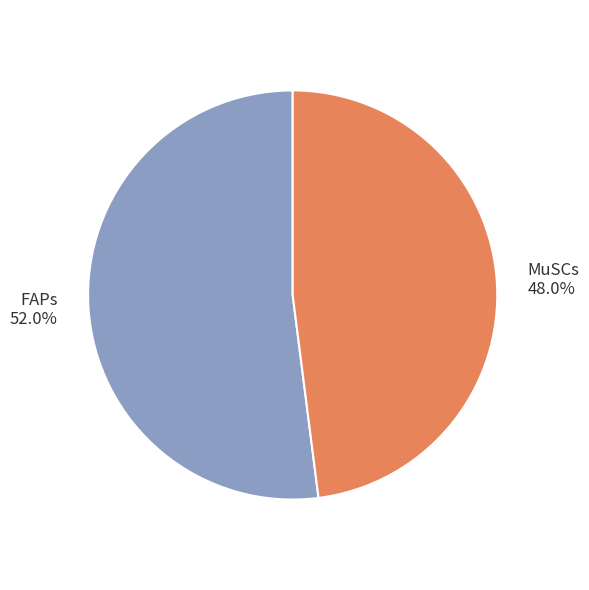

To the nearest percent, what portion does FAPs represent?

52%